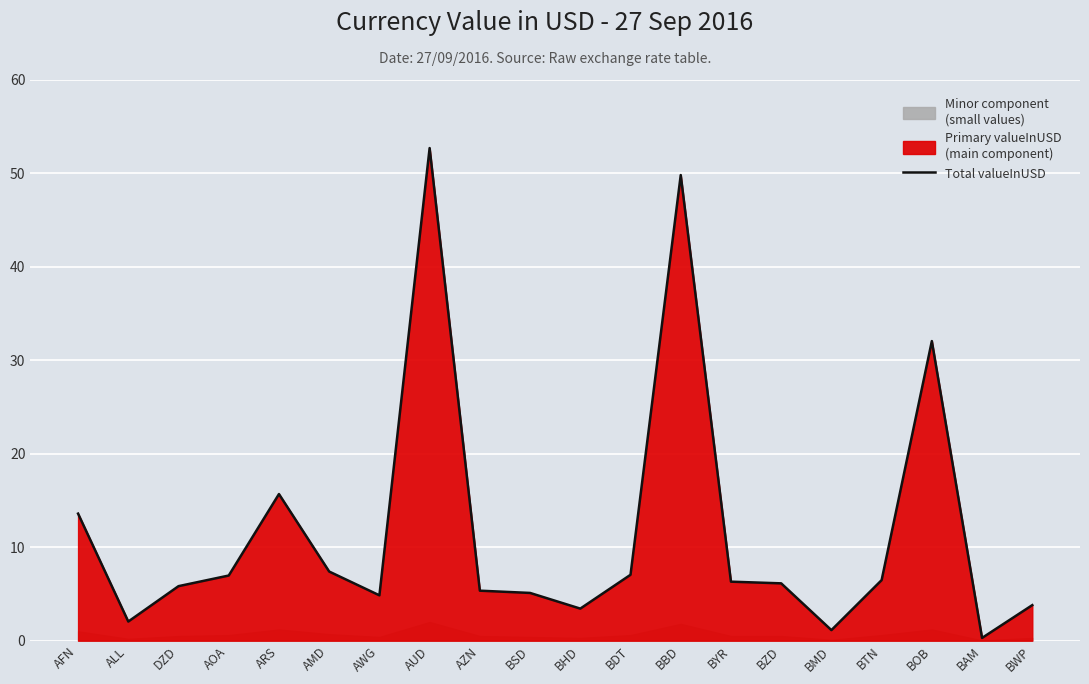

At which category does the data reach its first local peak?

ARS